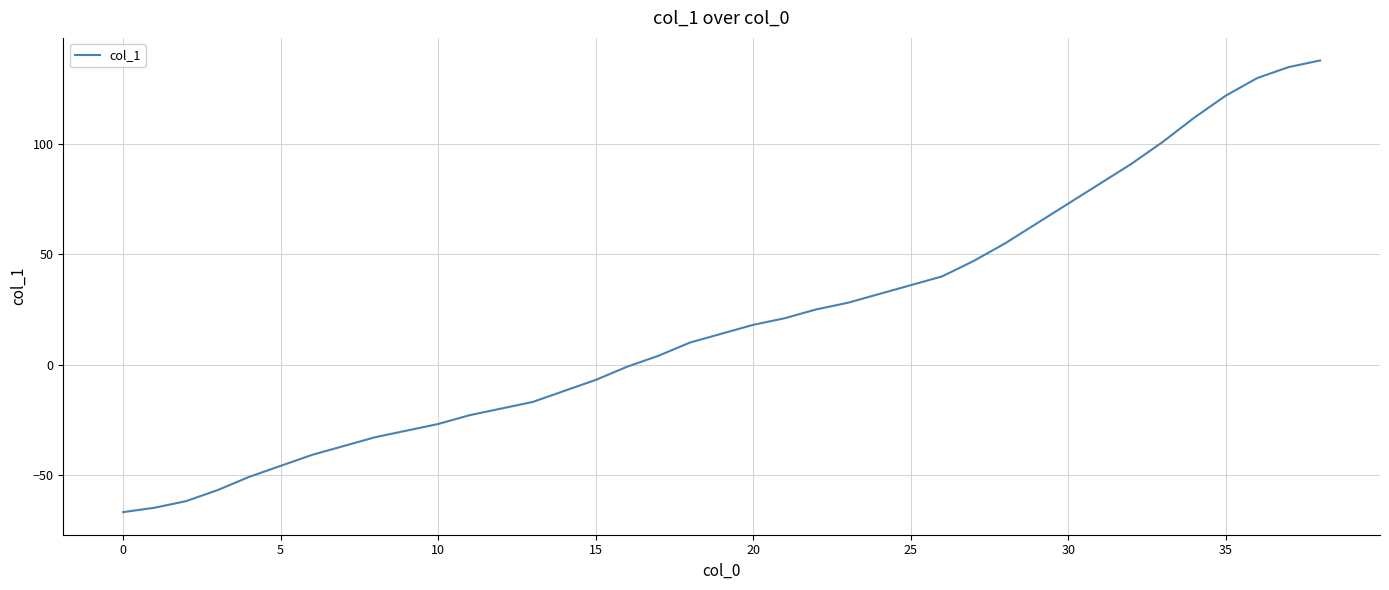

How many values are above zero?

22